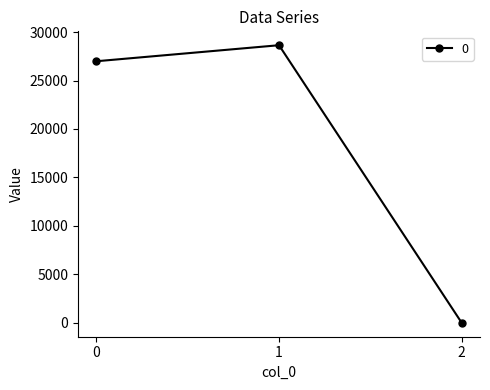

At which category does the chart reach its peak across all series?

1